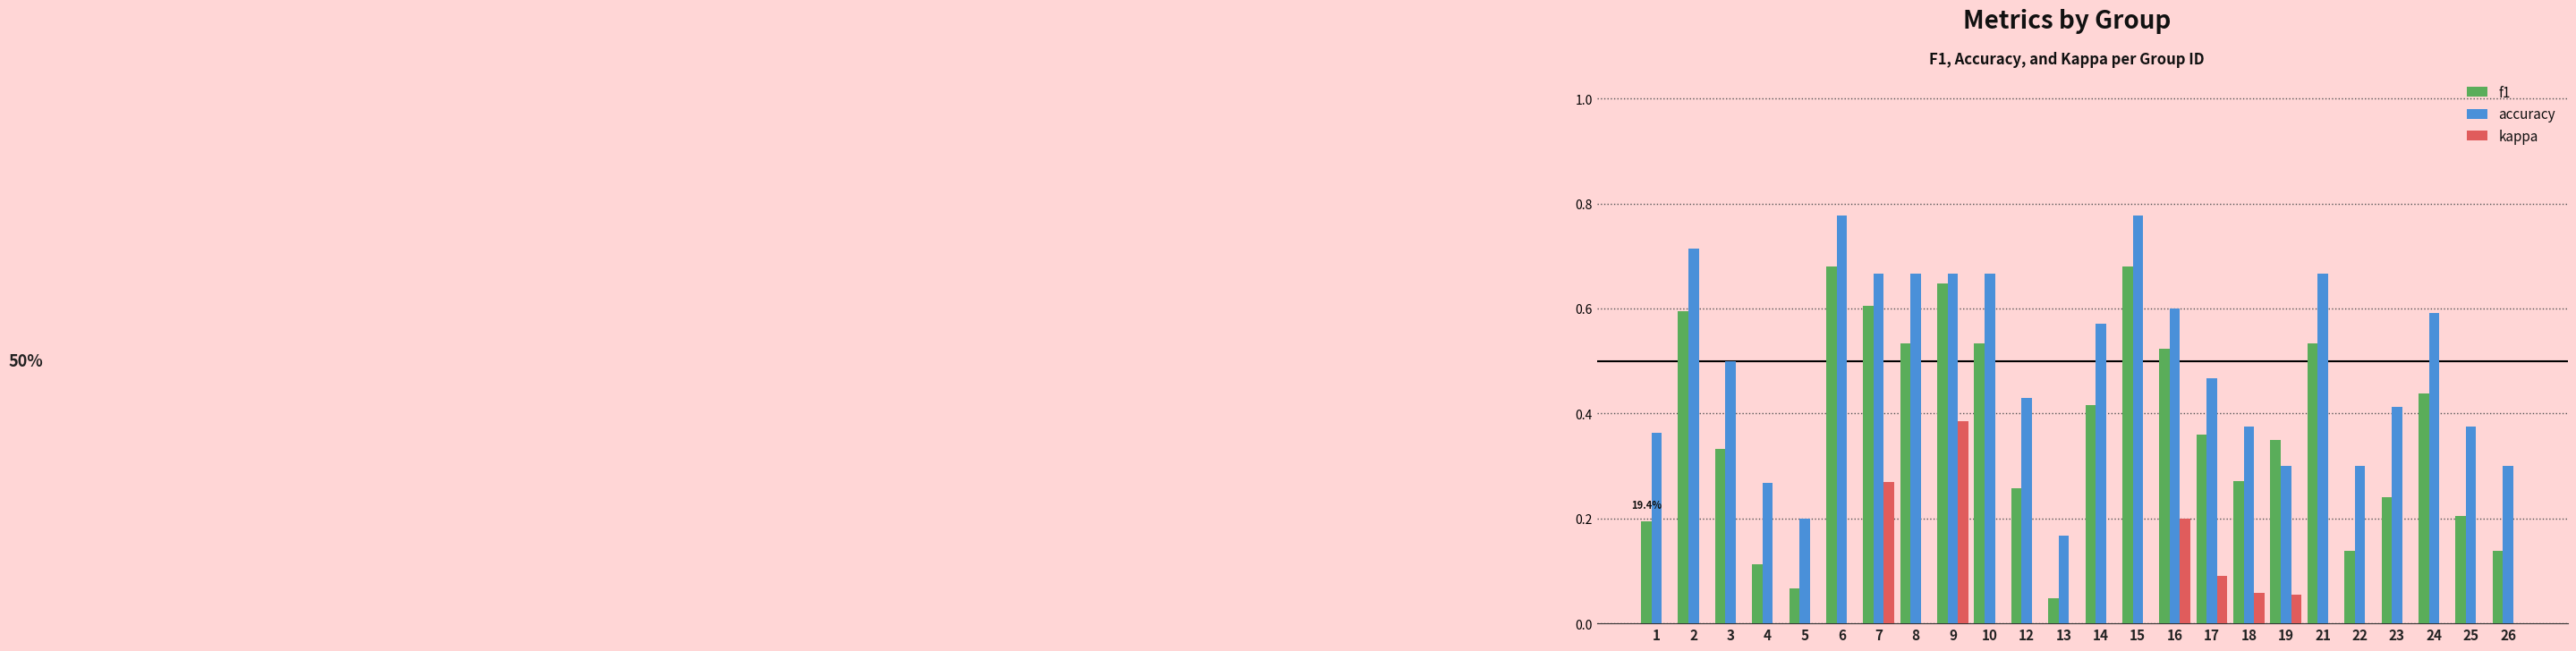

Which series changed the most between 21 and 24?

f1